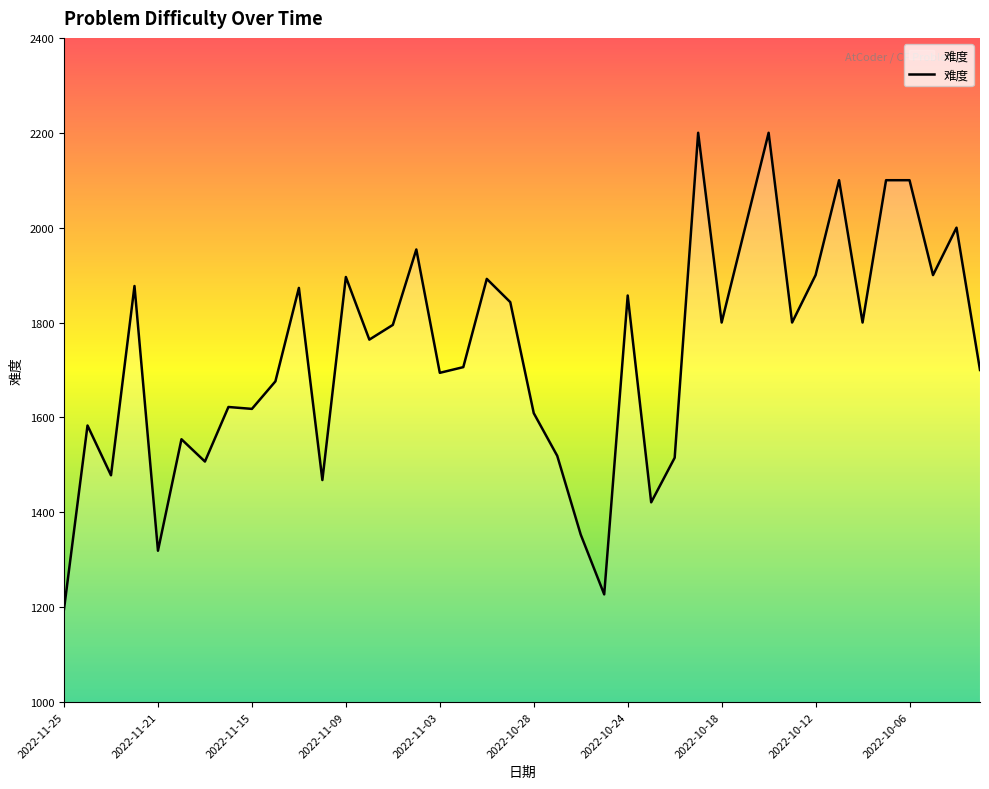

What is the difference between the maximum and minimum values?

1004